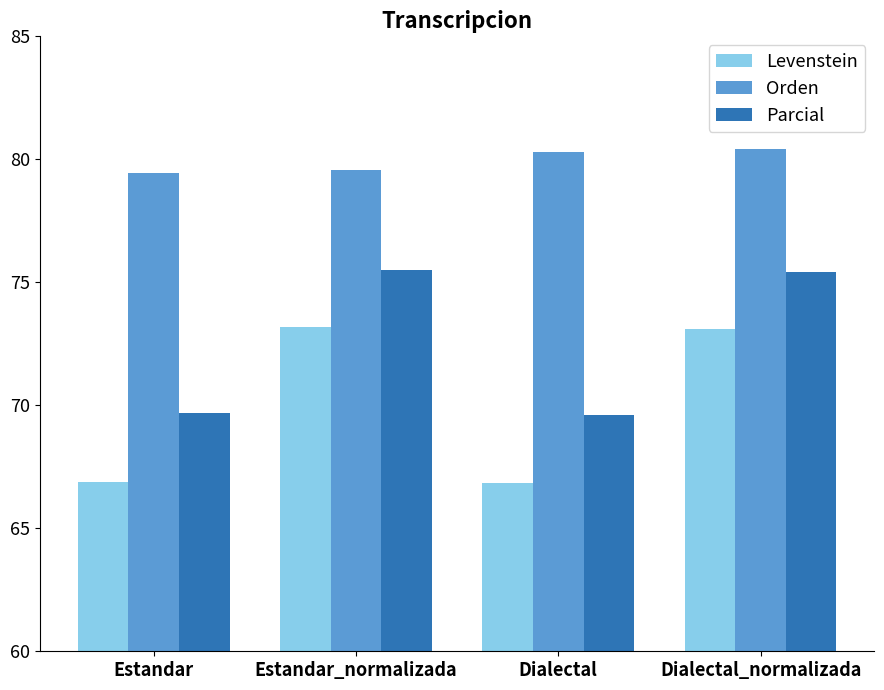

How many bars are there in each group?

3